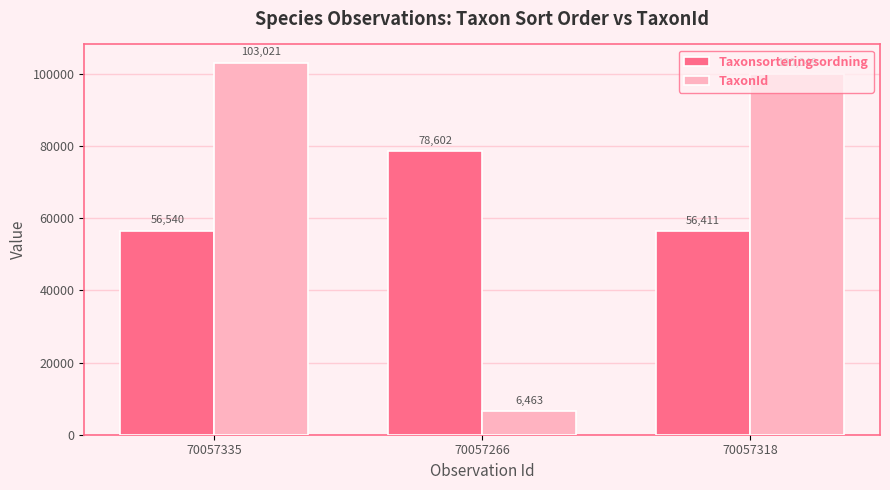

How many groups of bars are there?

3